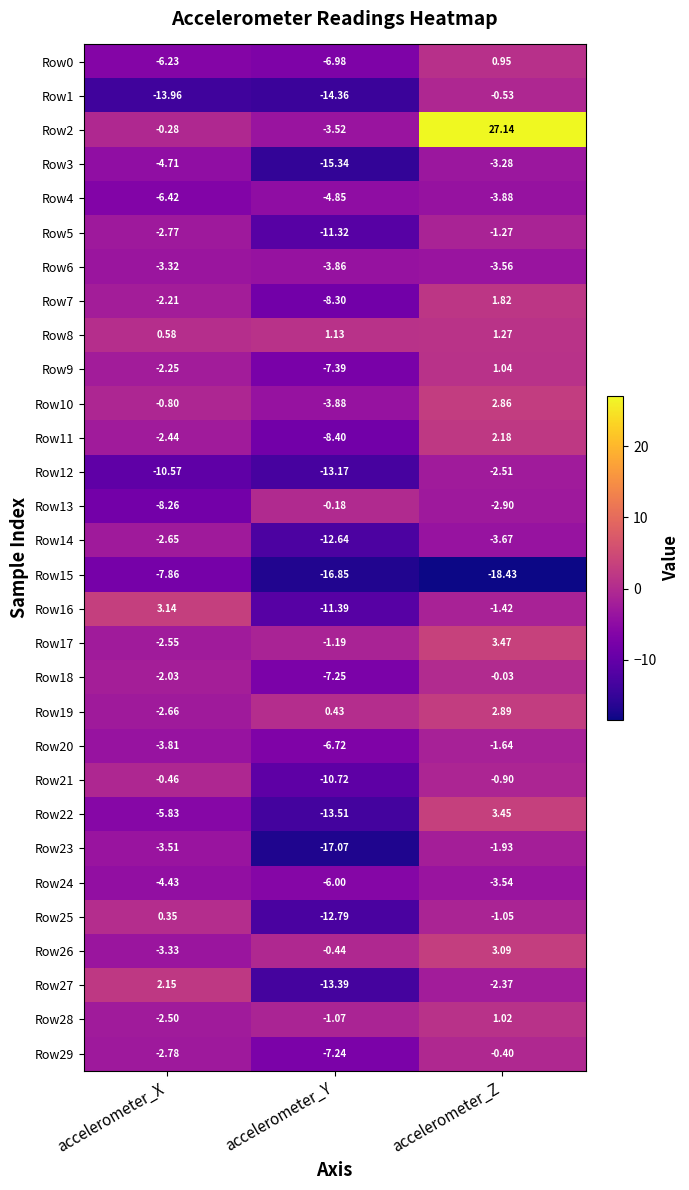

Rank the categories by Row5 value from lowest to highest.

accelerometer_Y, accelerometer_X, accelerometer_Z